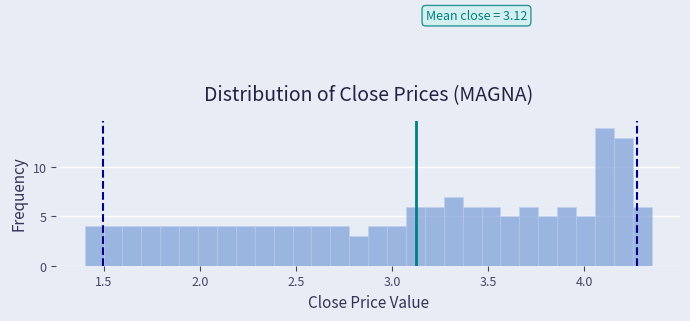

Around what value on the x-axis is the tallest bar? Give the approximate position of its centre, as read against the axis.

4.10